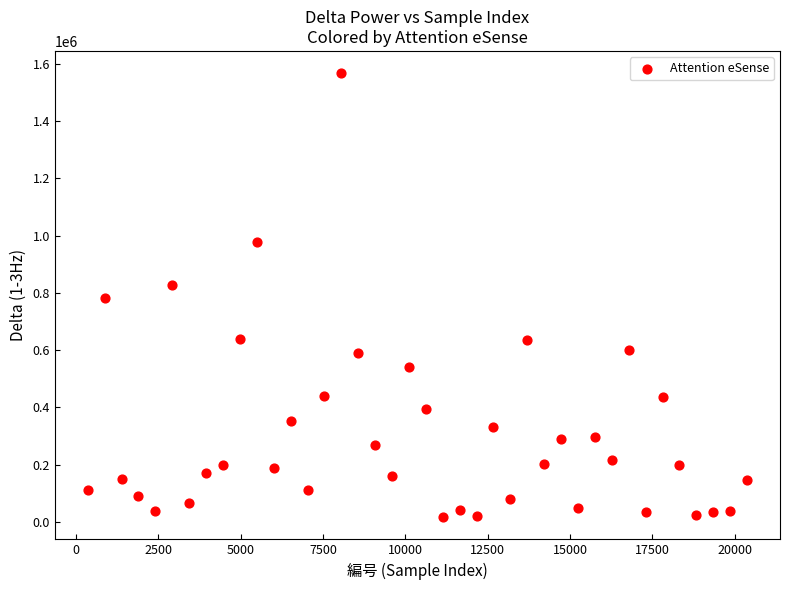

What is the range of Y values (max minus min)?

1550194